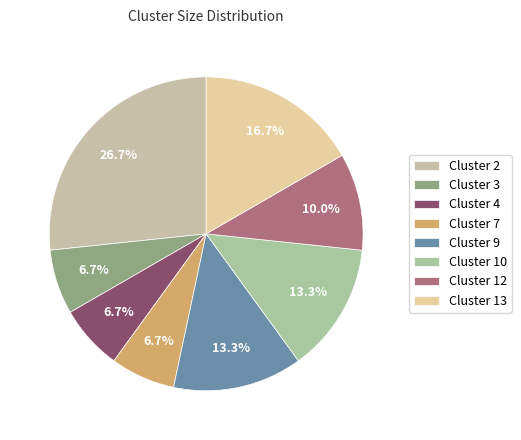

How many segments does this pie chart have?

8